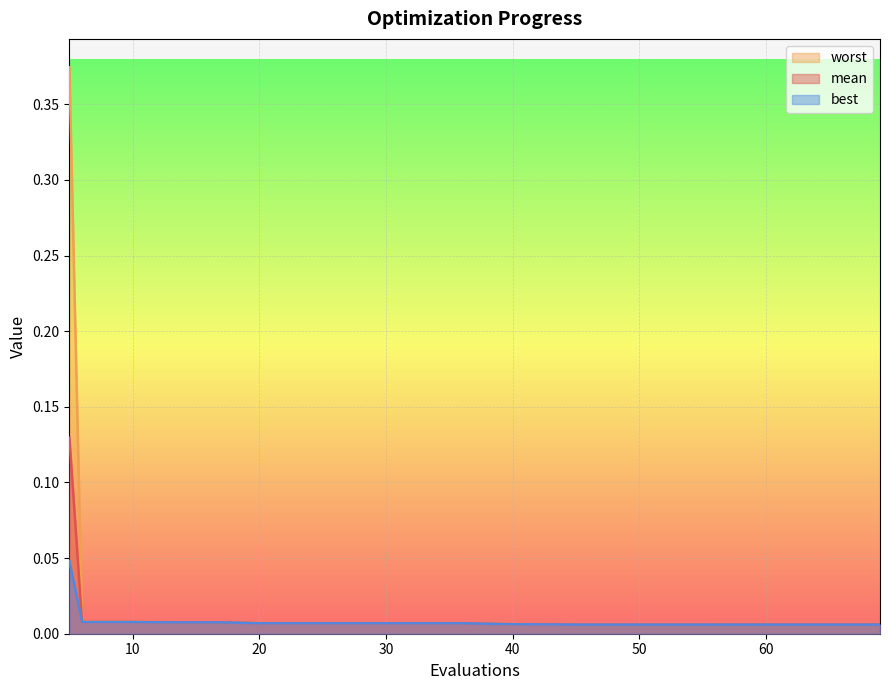

Reading left to right, what are all the values shown in this chart?

mean: 0.1	0.0	0.0	0.0	0.0	0.0	0.0	0.0	0.0	0.0	0.0	0.0	0.0	0.0	0.0	0.0	0.0	0.0	0.0	0.0
best: 0.0	0.0	0.0	0.0	0.0	0.0	0.0	0.0	0.0	0.0	0.0	0.0	0.0	0.0	0.0	0.0	0.0	0.0	0.0	0.0
worst: 0.4	0.0	0.0	0.0	0.0	0.0	0.0	0.0	0.0	0.0	0.0	0.0	0.0	0.0	0.0	0.0	0.0	0.0	0.0	0.0